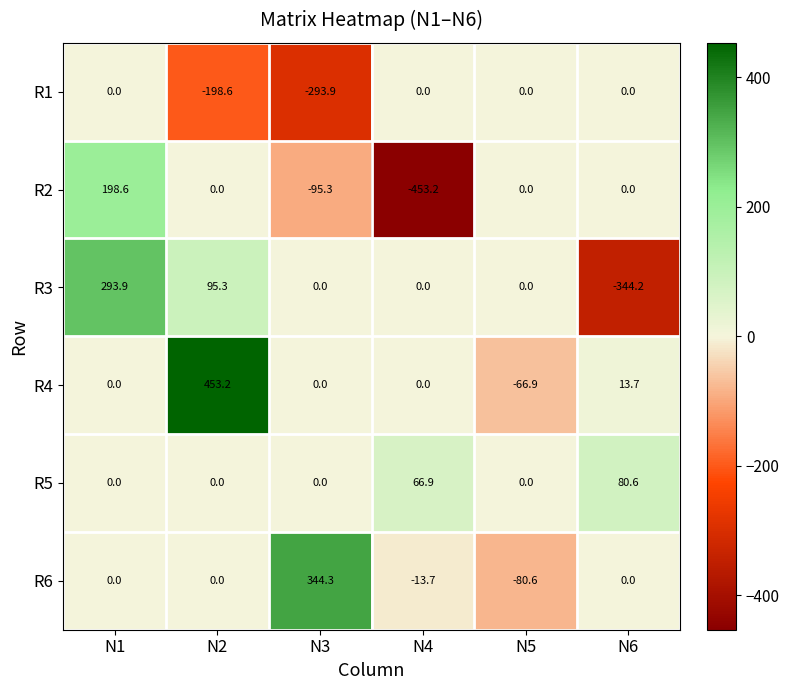

The R2 series shows 198.6 at N1. True or false?

True